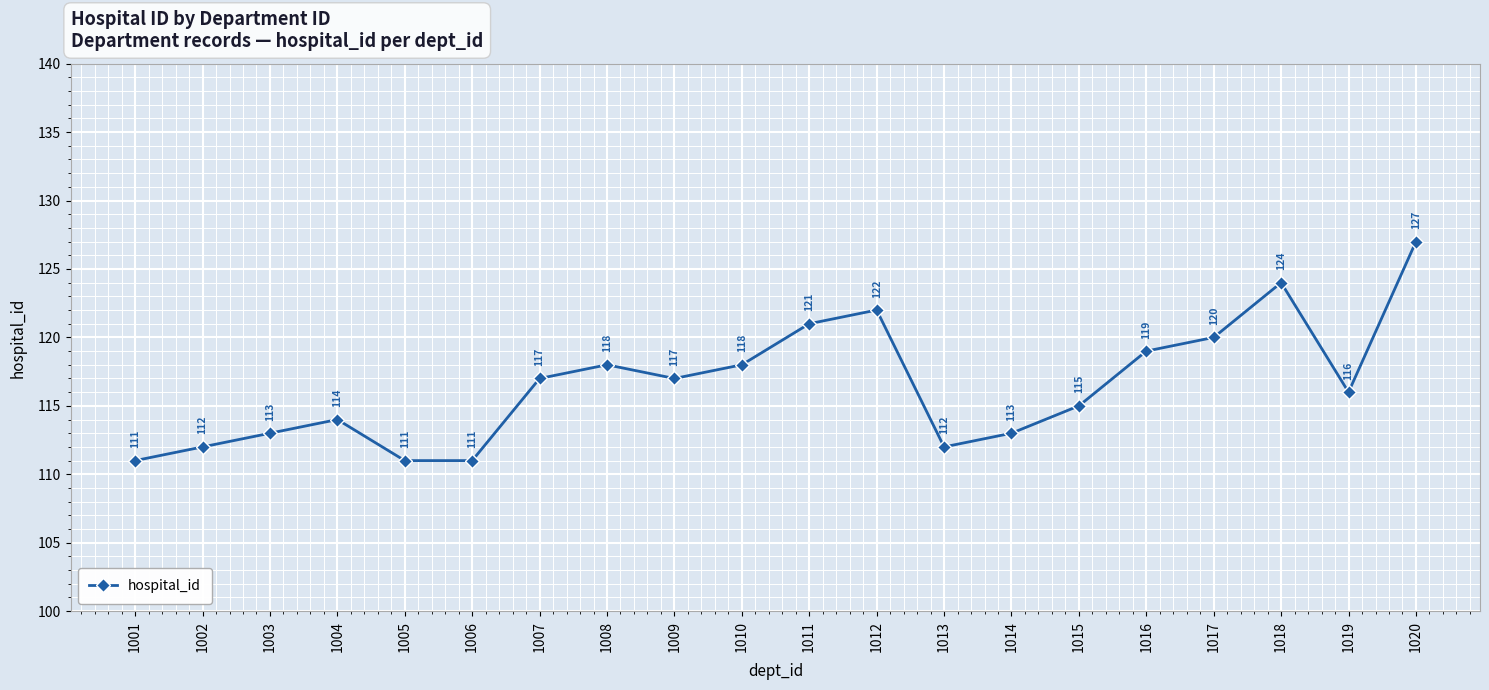

How many values are below 117?

10